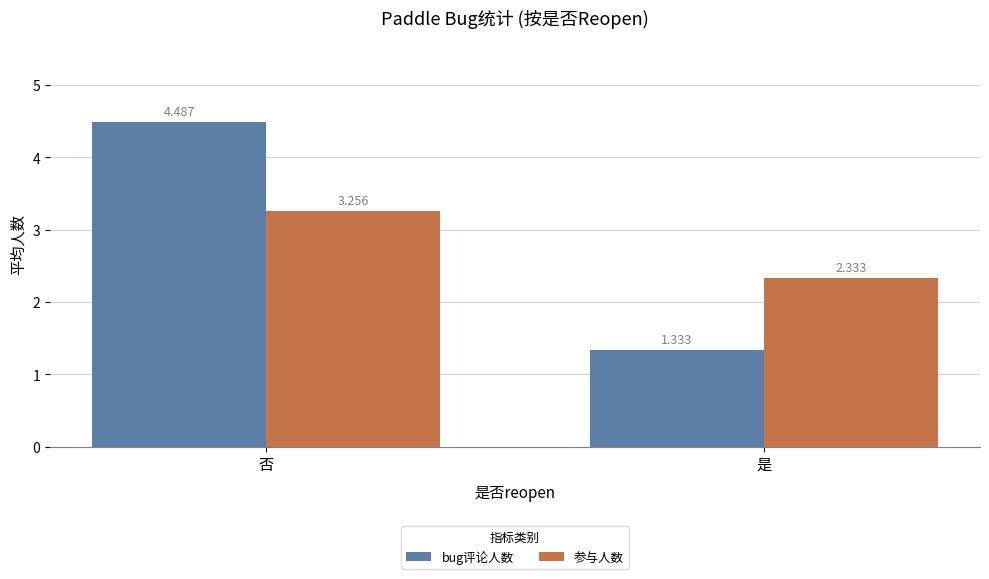

Which series changed the most between 否 and 是?

bug评论人数